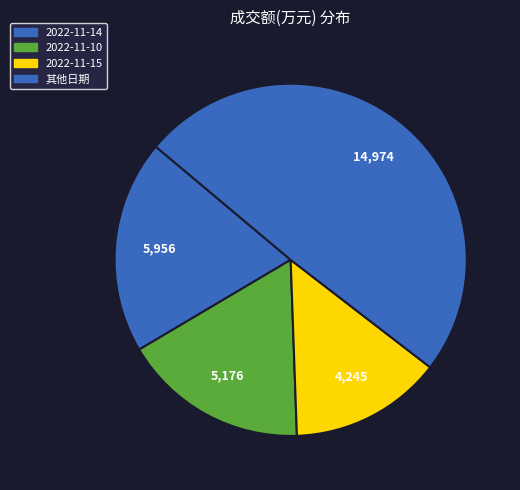

To the nearest percent, what percentage of the pie is 2022-11-10?

17%